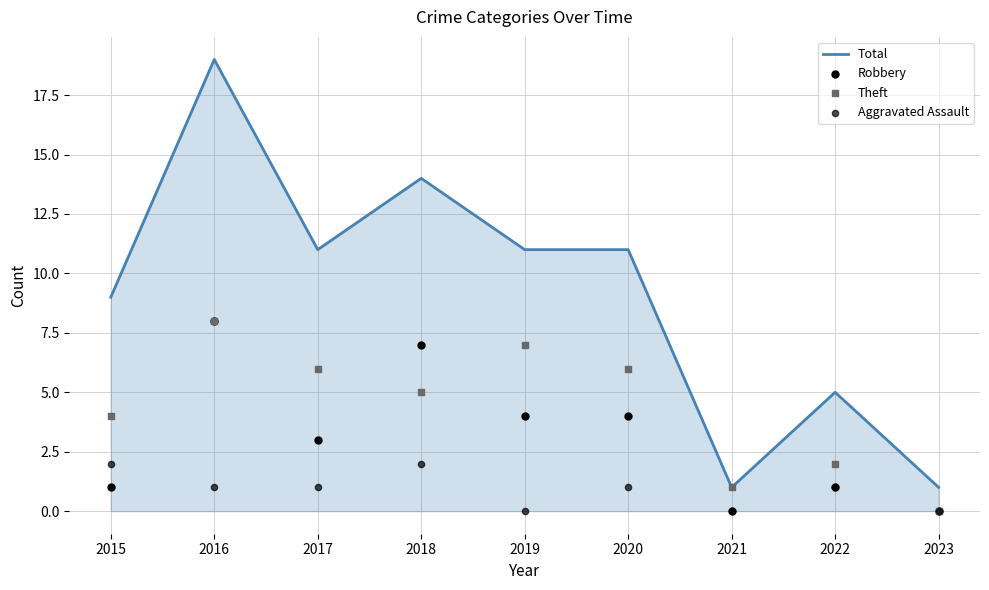

Is the value of Total at 2017 greater than the value of Theft at 2023?

Yes